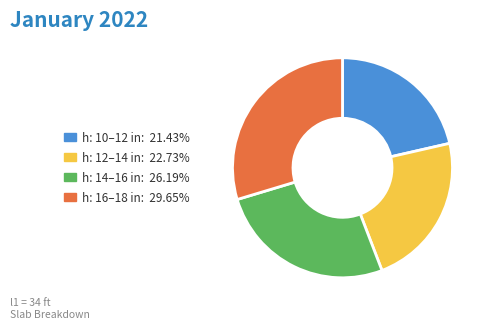

Is there a majority slice in this chart?

No